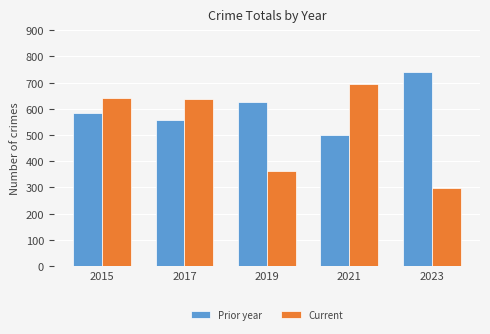

List the series in order of their overall mean, highest first.

Prior year, Current